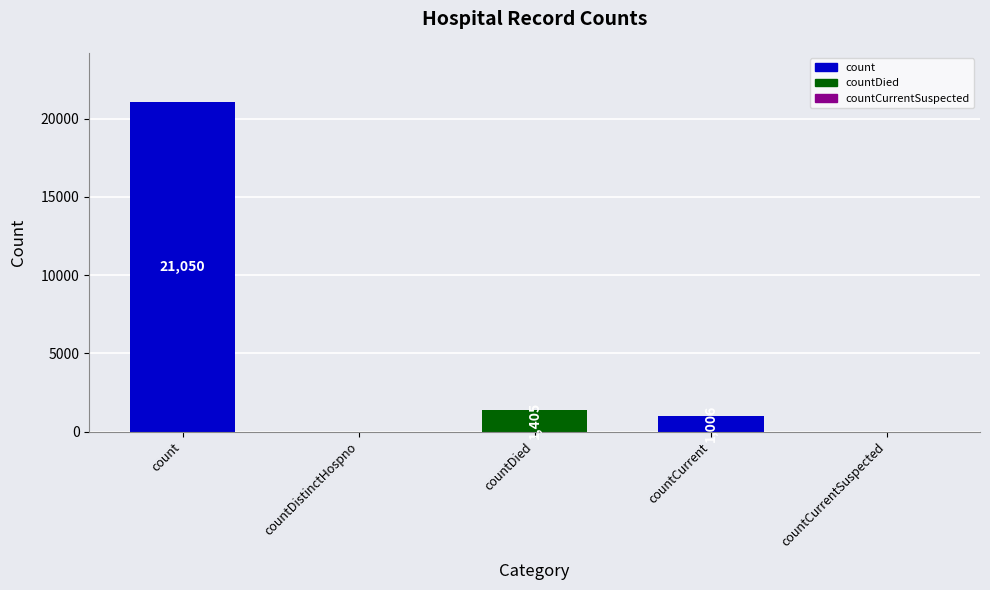

What is the ratio of the value at count to the value at countDied?

15.0